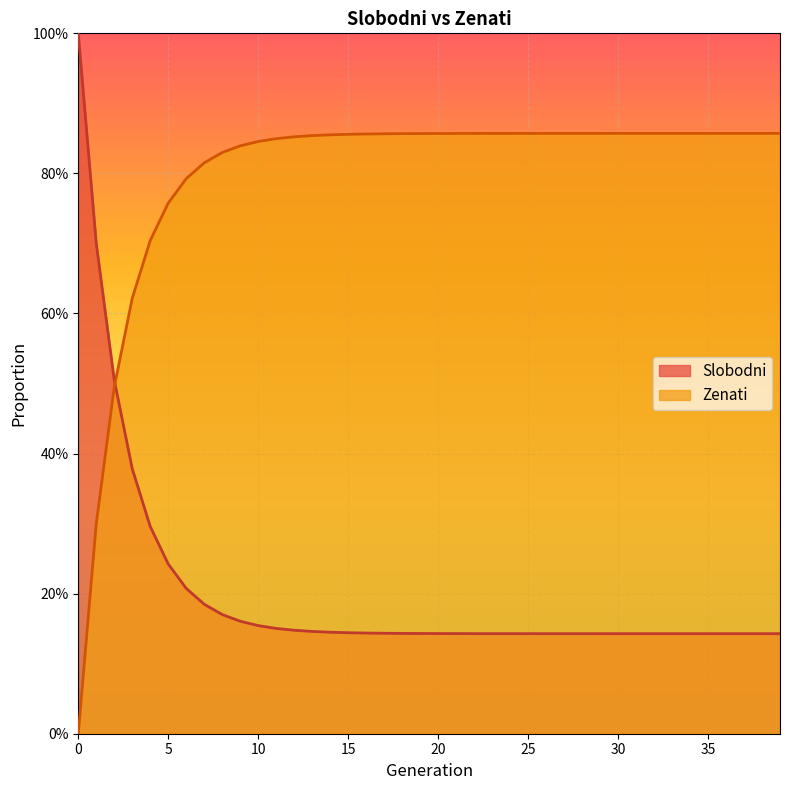

How many Zenati values are between 0 and 1?

40